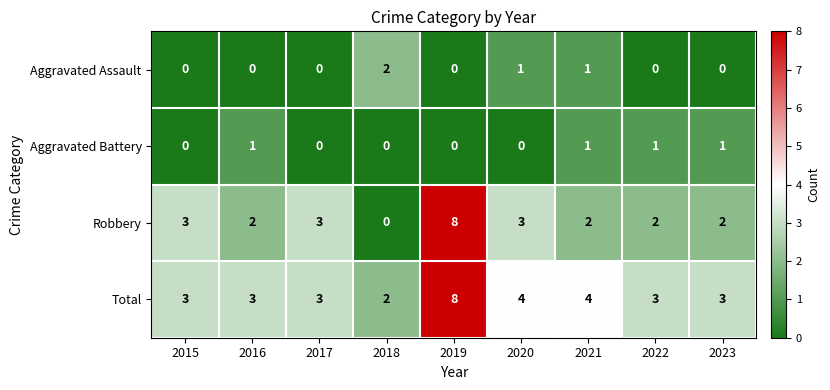

What is the spread (max minus min) of values at 2018?

2